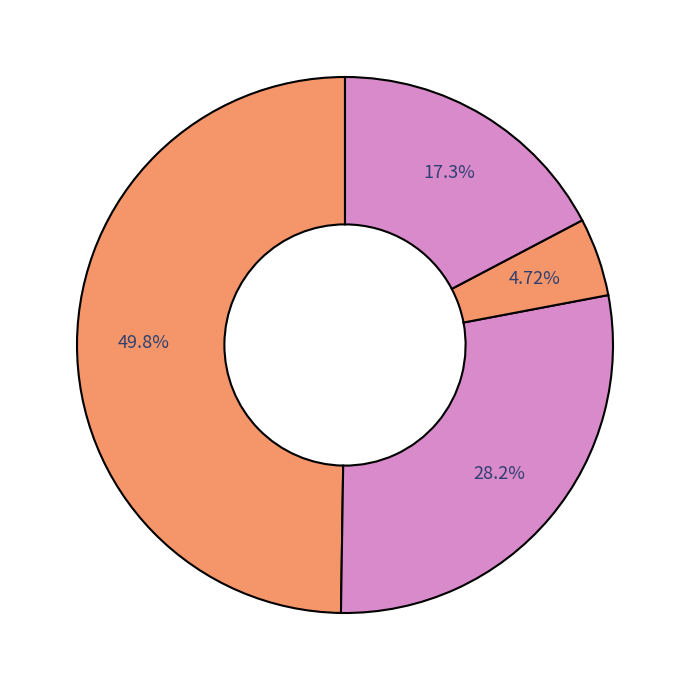

What is the largest slice in the pie chart?

JUNIN